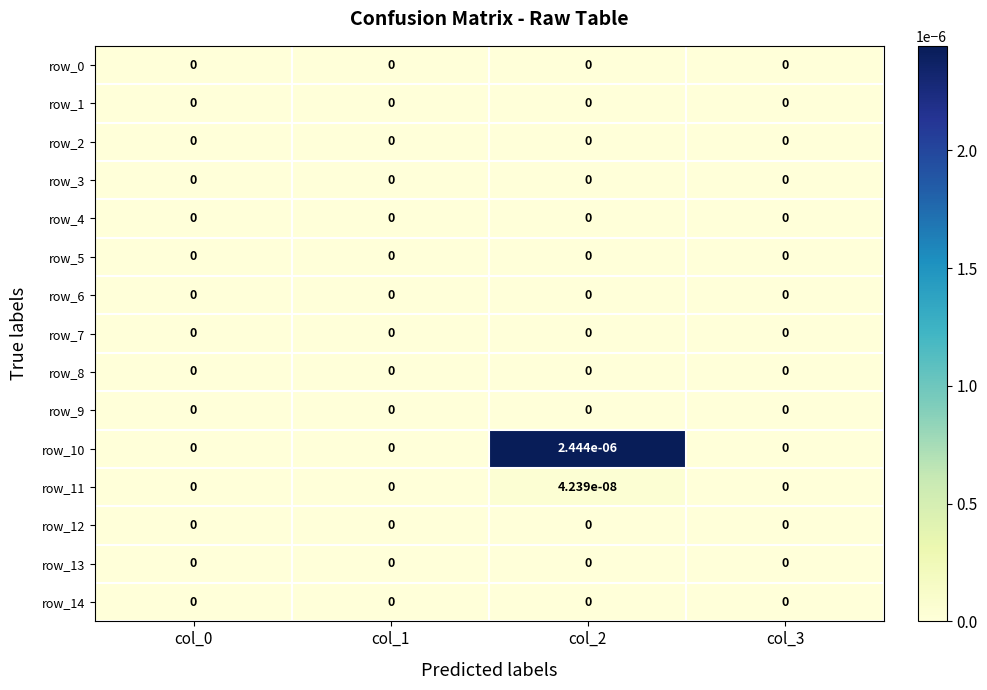

Which series changed the most between col_2 and col_3?

row_10